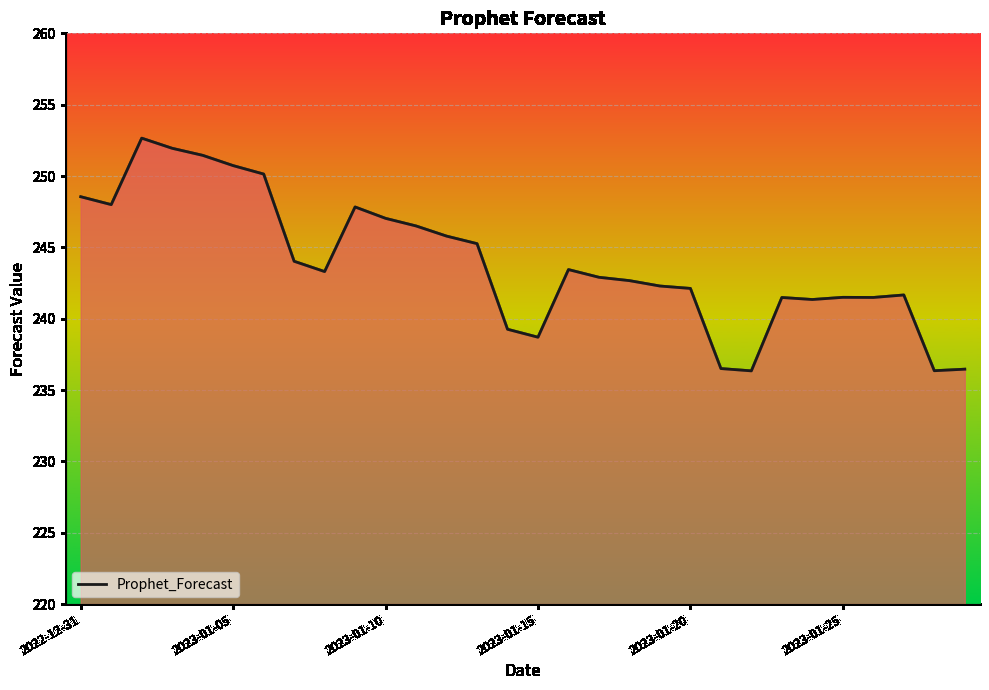

What is the difference between the maximum and minimum values?

16.3